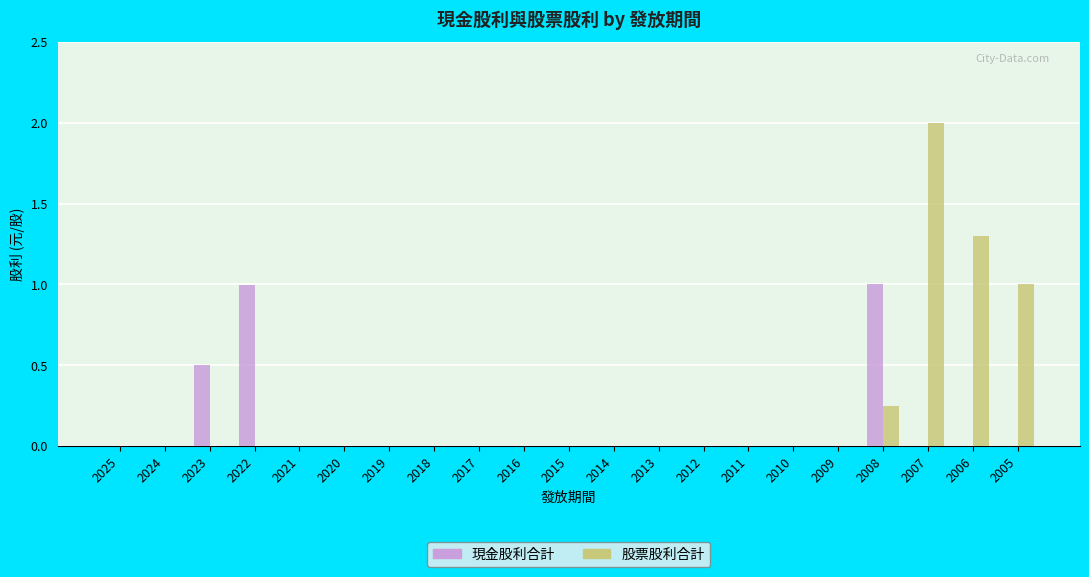

What is the maximum value for 股票股利合計?

2.0